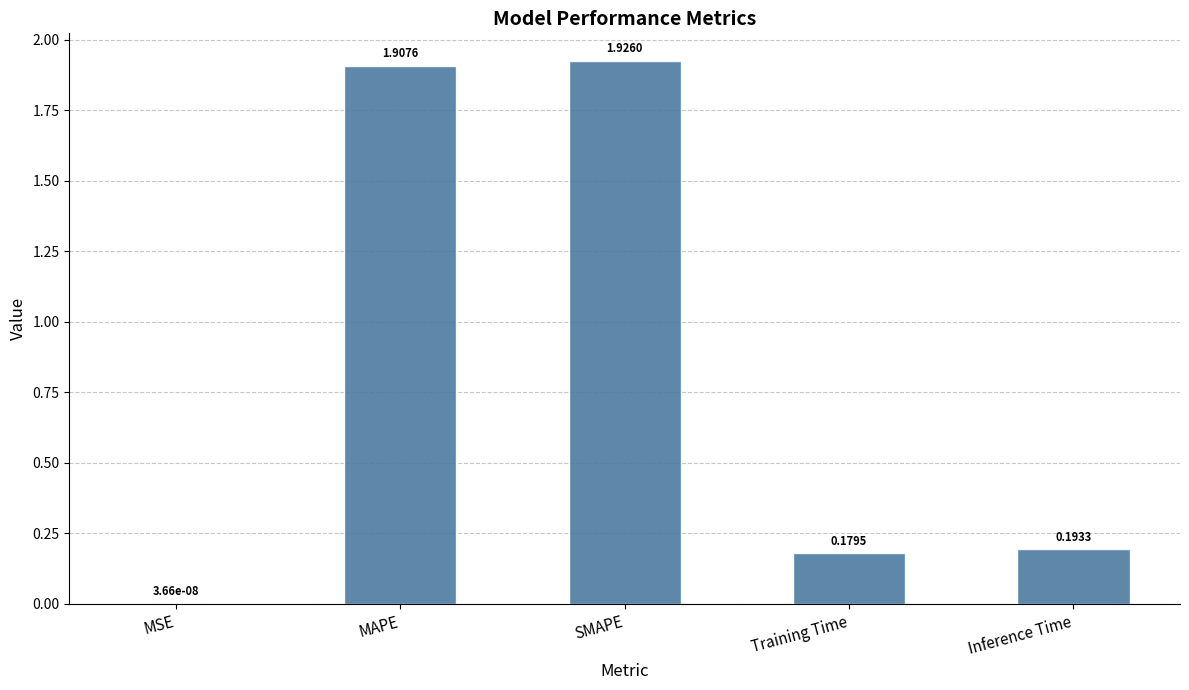

What is the sum of the values at Training Time and Inference Time?

0.4